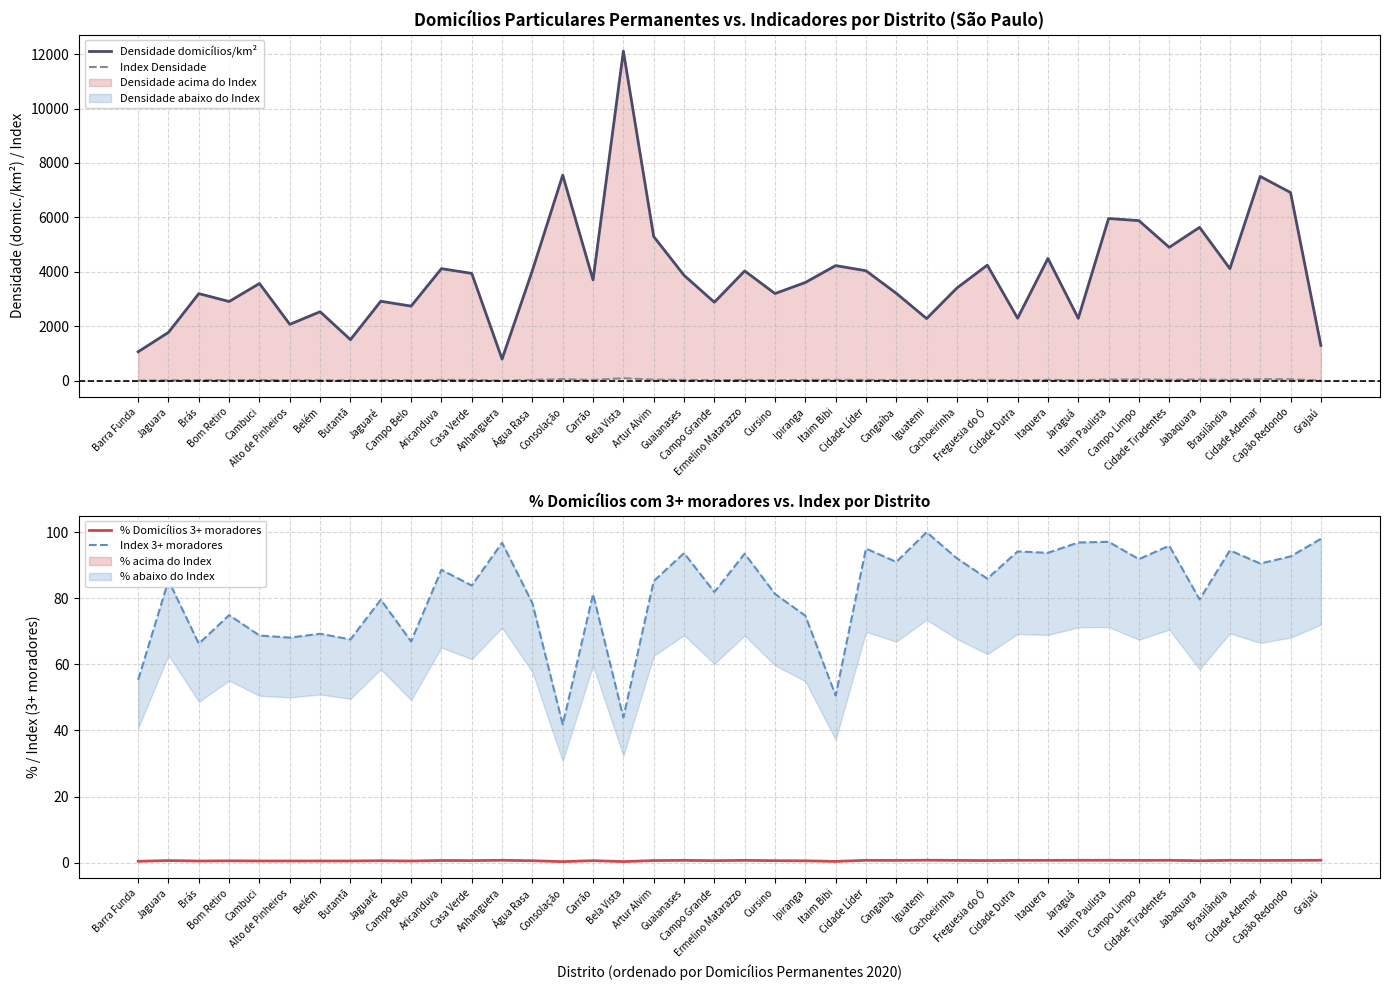

At which category does Index 3+ moradores reach its first local peak?

Jaguara